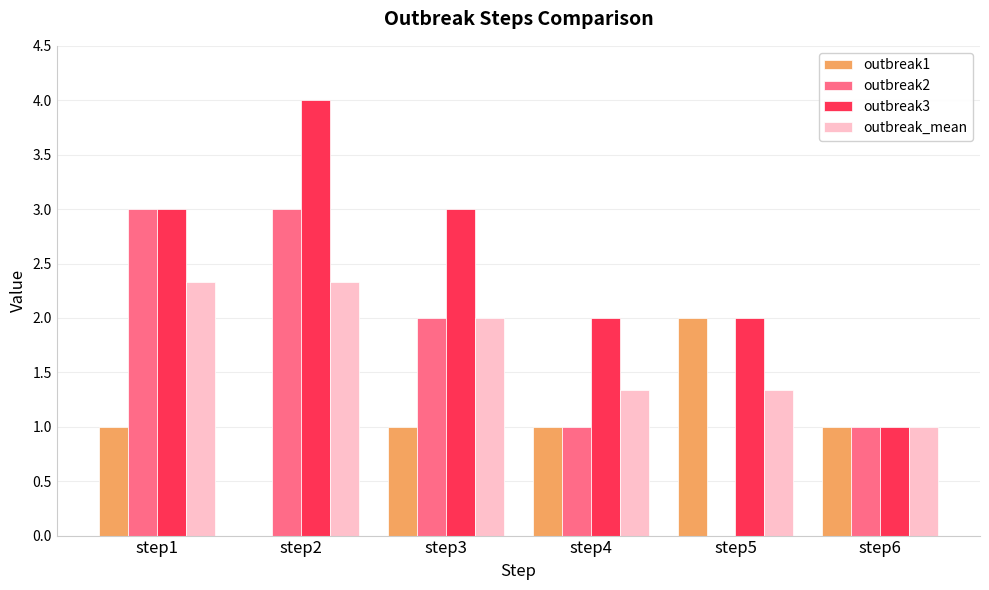

Are the bars grouped side by side (vs. stacked)?

Yes